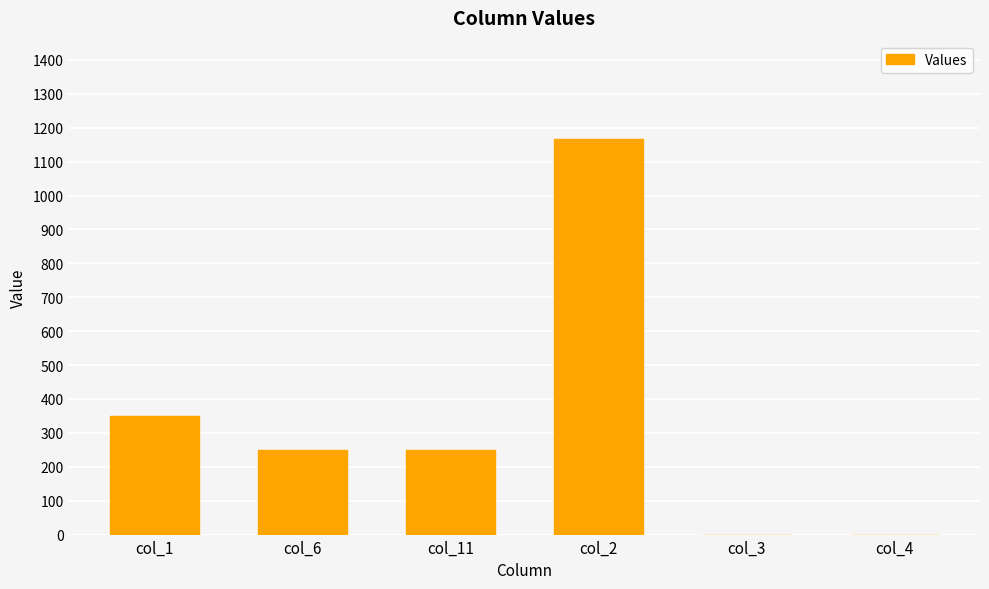

At which label is the value closest to 582?

col_1